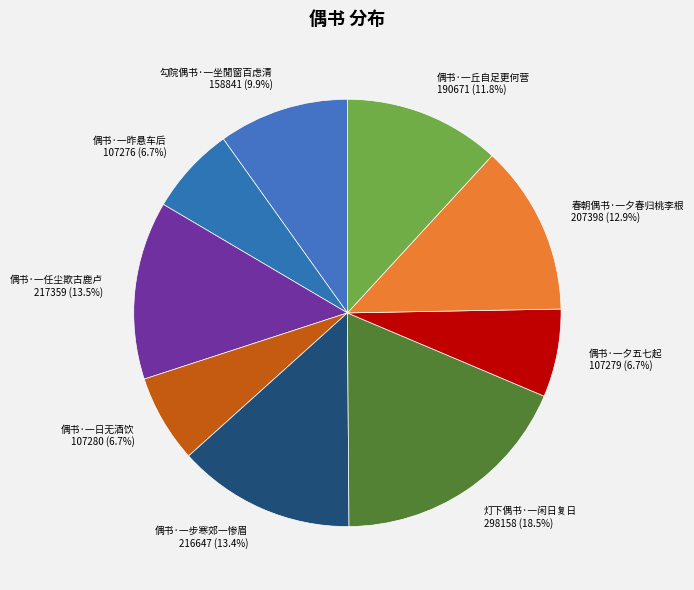

What percentage is the 春朝偶书·一夕春归桃李根 slice, to the nearest percent?

13%